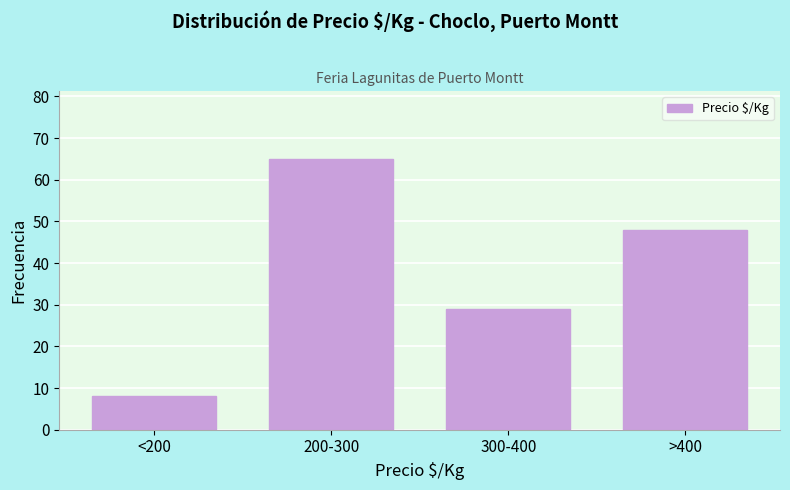

Reading right to left, list all the values displayed in this chart.

48	29	65	8